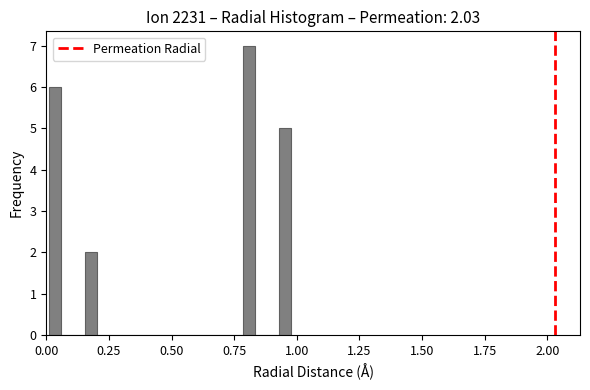

Read against the x-axis, roughly where is the centre of the tallest bar?

0.80